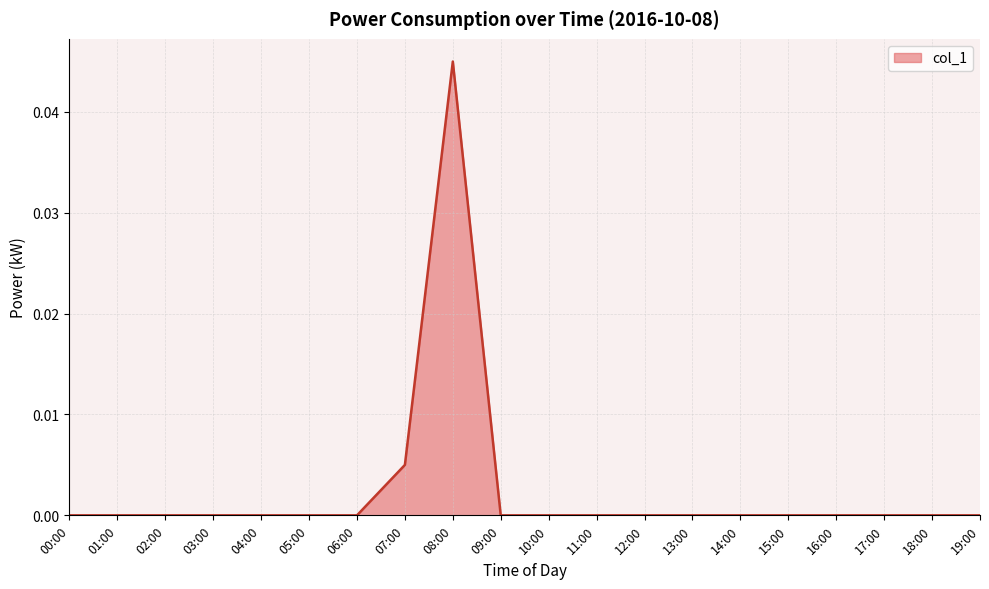

True or false: there are more than 0 points higher than both neighbors.

True